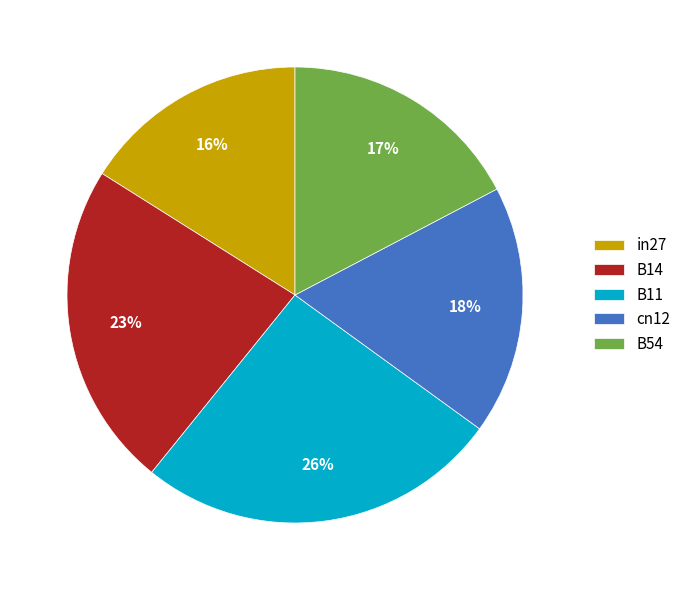

Is the sum of cn12 and B11 greater than half?

No